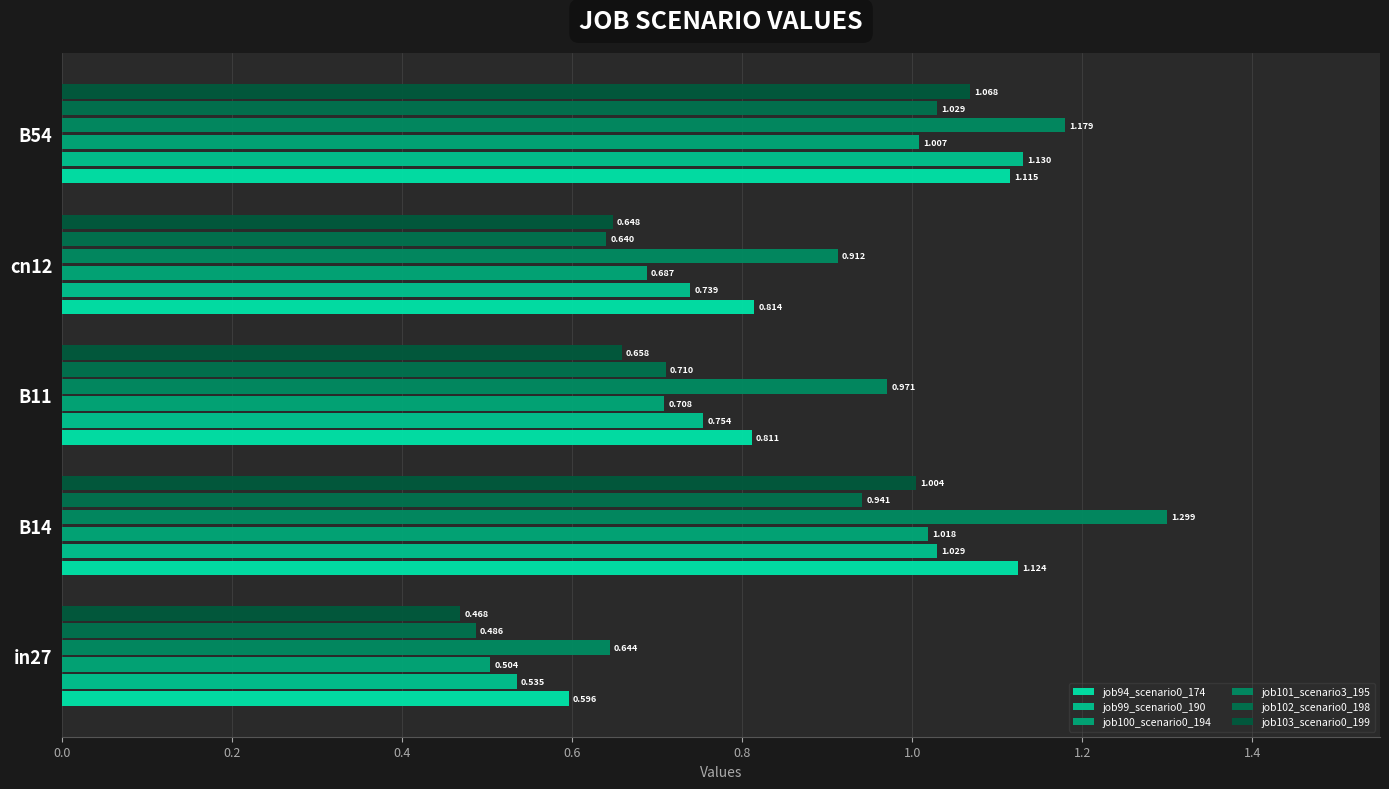

What are all the series names shown in the legend?

job94_scenario0_174, job99_scenario0_190, job100_scenario0_194, job101_scenario3_195, job102_scenario0_198, job103_scenario0_199